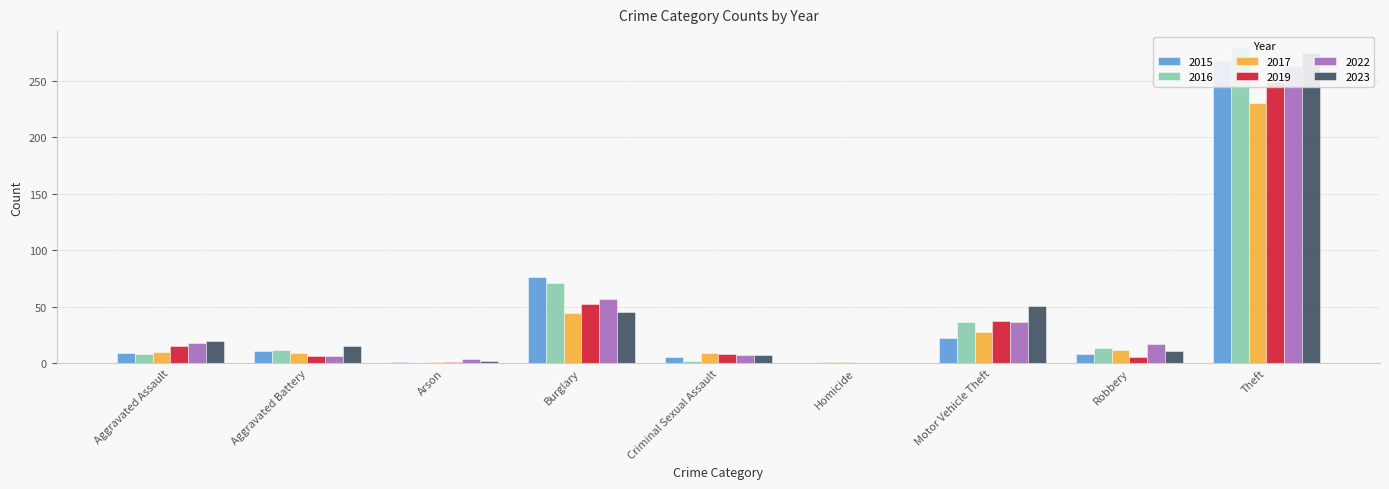

Are the bars horizontal?

No